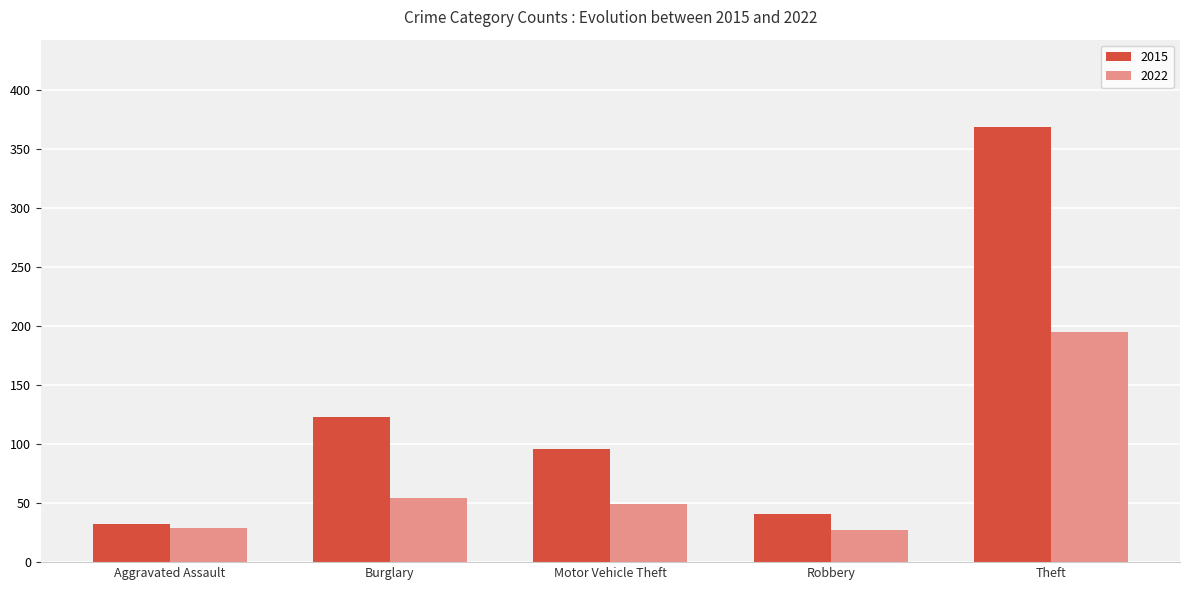

How many data points in 2015 are less than 96?

2